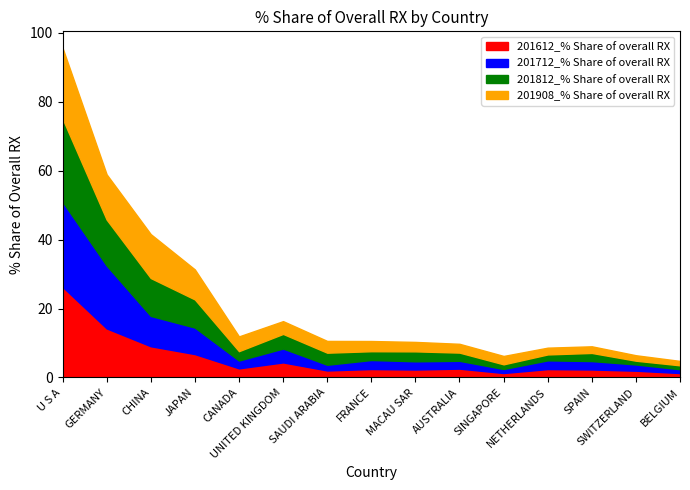

Which has a higher value, SAUDI ARABIA or CHINA?

CHINA